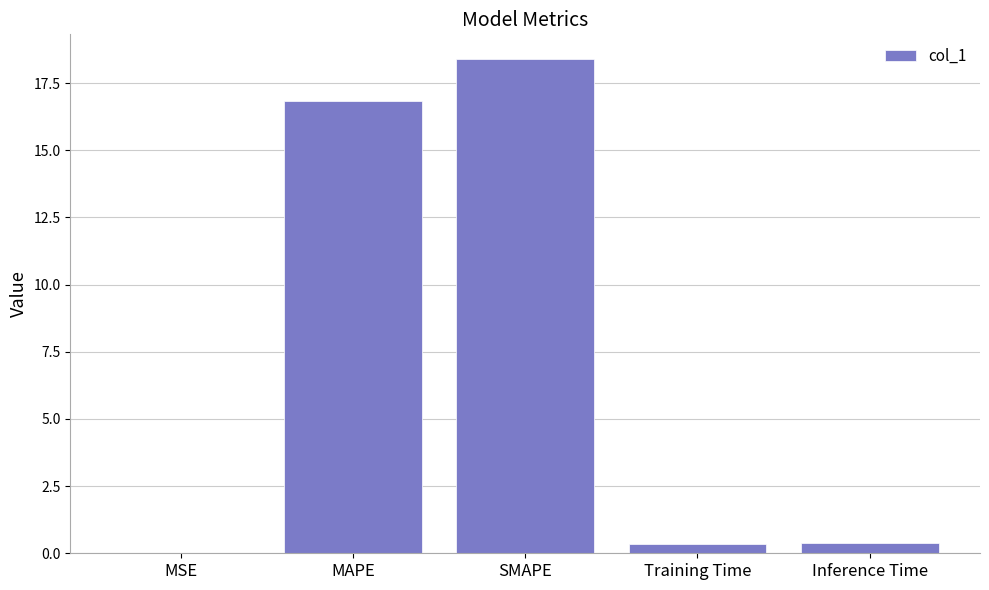

Which label corresponds to the largest value in the chart?

SMAPE